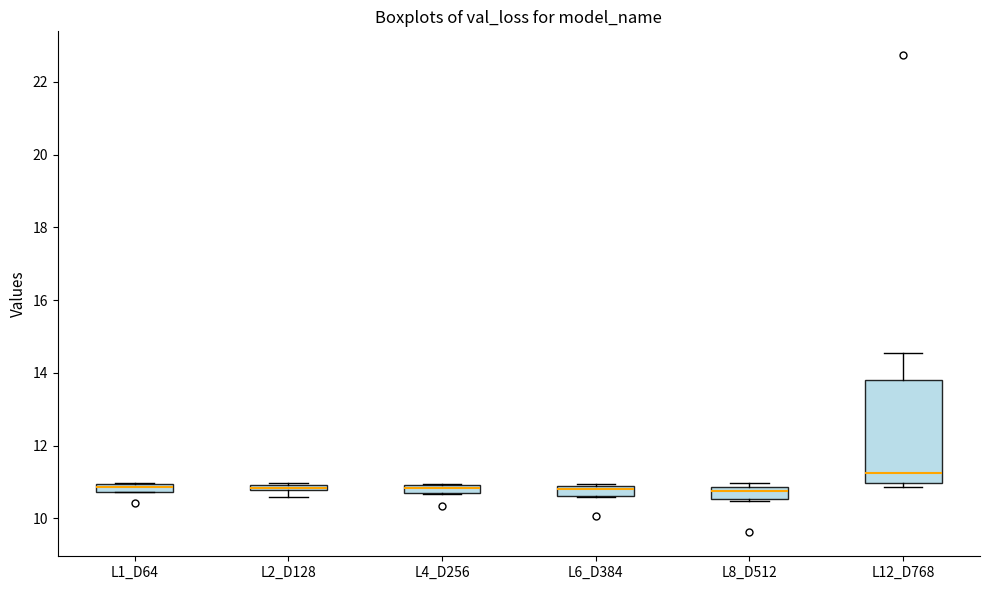

Comparing the boxes themselves (not the whiskers), which one is the tallest?

L12_D768